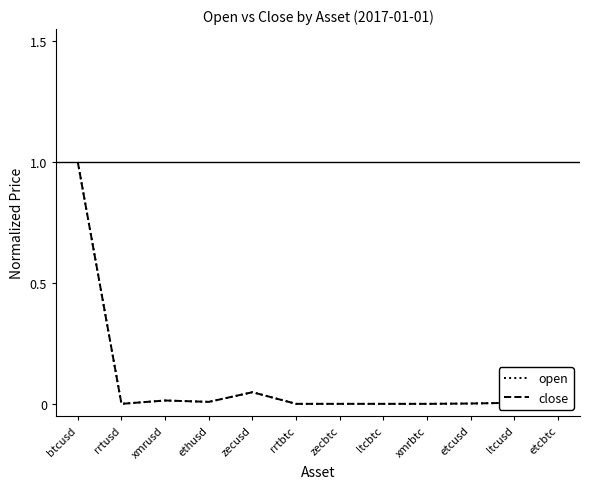

How many lines are shown in the chart?

2